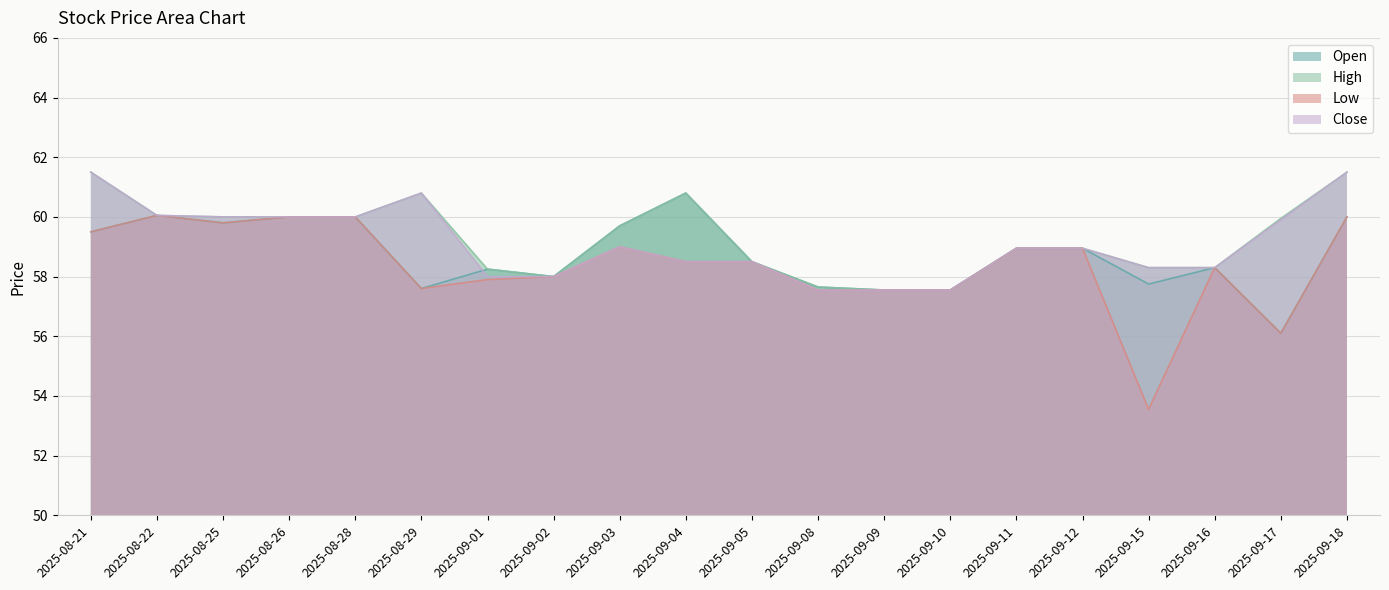

How many lines are shown in the chart?

4